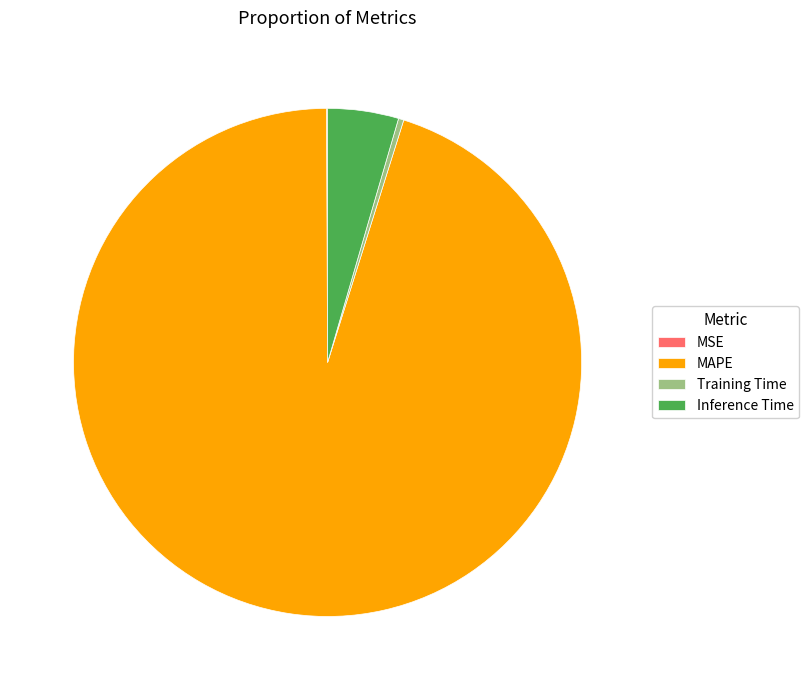

Do MAPE and Inference Time together represent more than half of the pie?

Yes